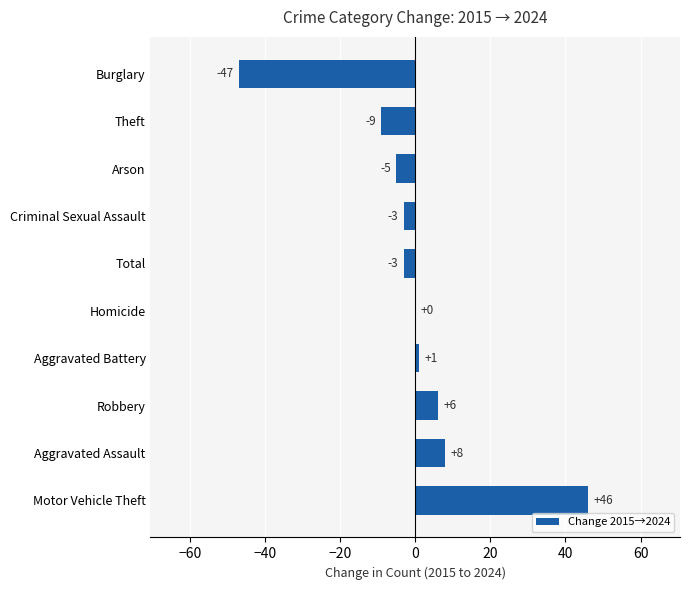

True or false: the data shows 8 at Aggravated Assault.

True